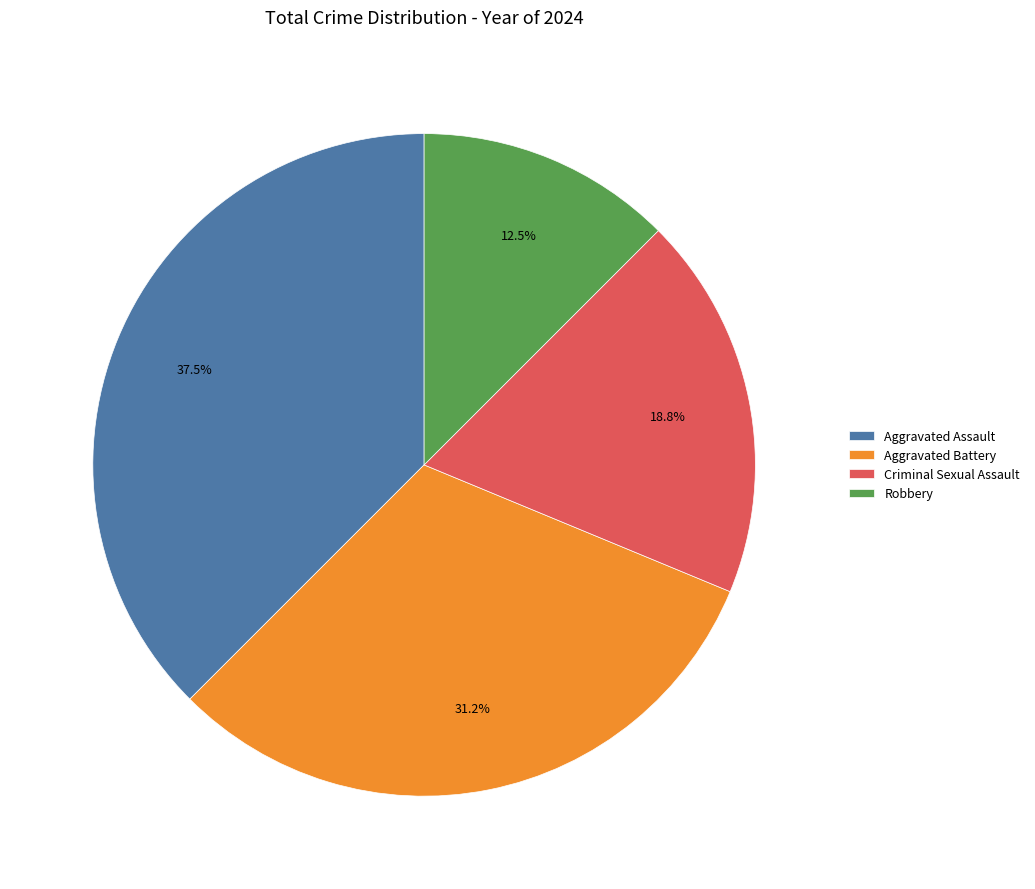

Does any single category account for the majority?

No